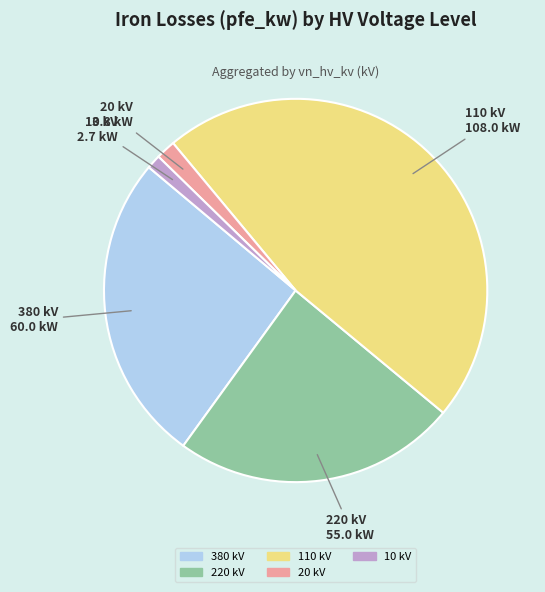

Does any single category account for the majority?

No